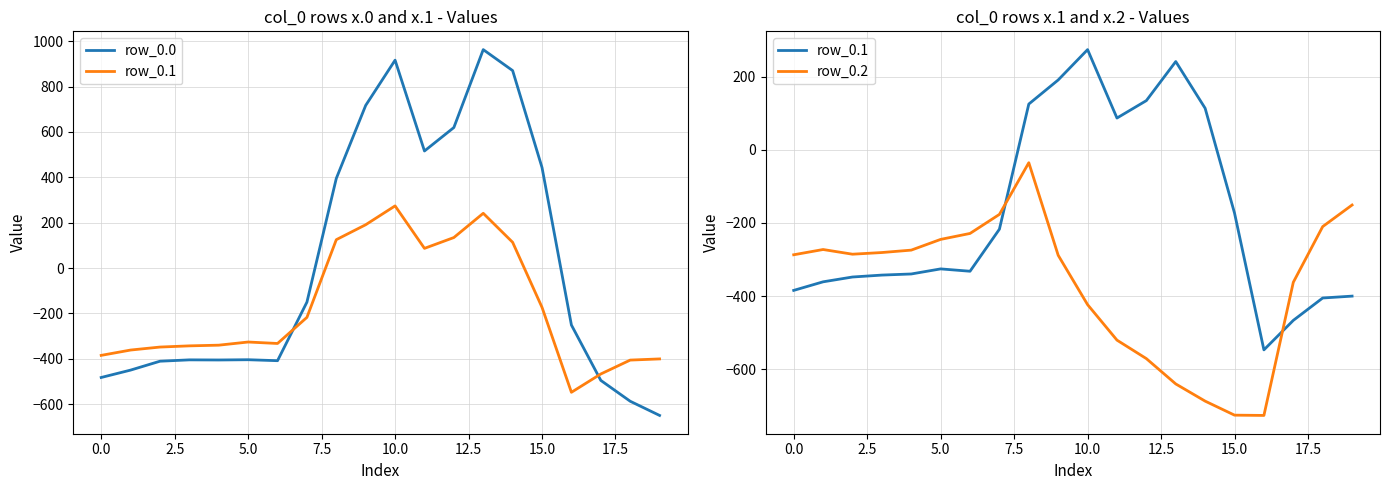

Reading left to right, list all the values displayed in this chart.

row_0.0: -482.0	-449.5	-410.3	-404.4	-404.9	-403.8	-408.0	-150.1	395.3	716.9	916.2	516.0	619.4	962.7	870.3	443.0	-250.9	-494.8	-586.7	-649.2
row_0.1: -384.6	-361.1	-347.9	-342.7	-339.6	-325.7	-332.2	-217.1	125.2	191.1	274.1	87.0	134.6	241.5	113.7	-173.1	-547.3	-466.6	-405.4	-400.2
row_0.2: -287.1	-272.7	-285.5	-281.0	-274.4	-245.0	-228.8	-176.6	-35.3	-288.5	-423.5	-520.6	-571.2	-640.4	-687.4	-725.8	-726.6	-362.4	-210.0	-151.0